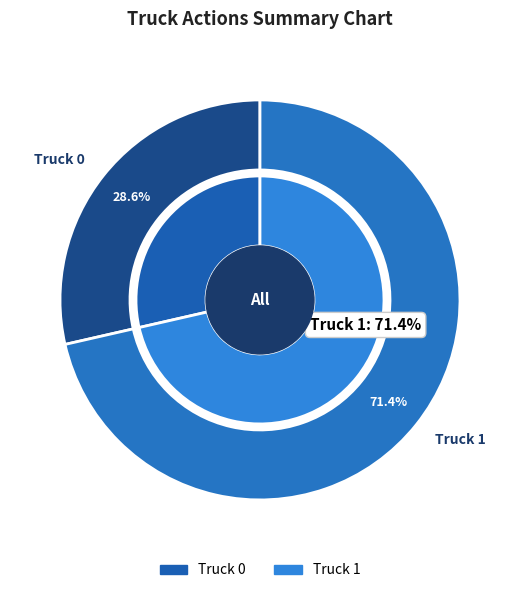

To the nearest percent, what percentage of the pie is Truck 0?

29%